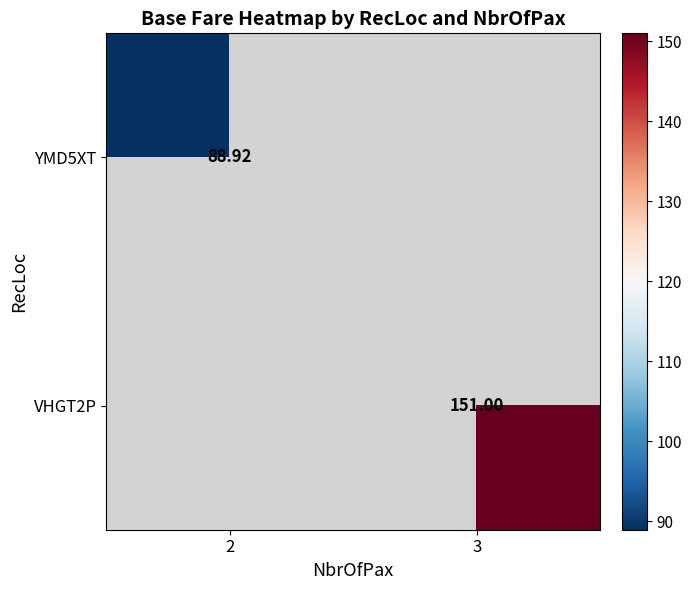

Which category has the highest value across all series?

3